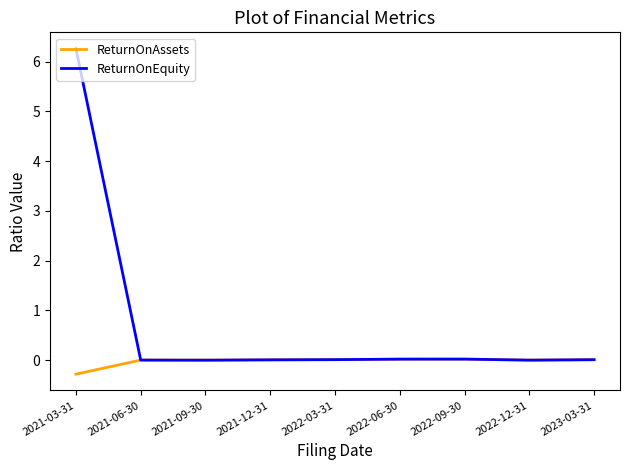

At which label does ReturnOnEquity reach its peak?

2021-03-31